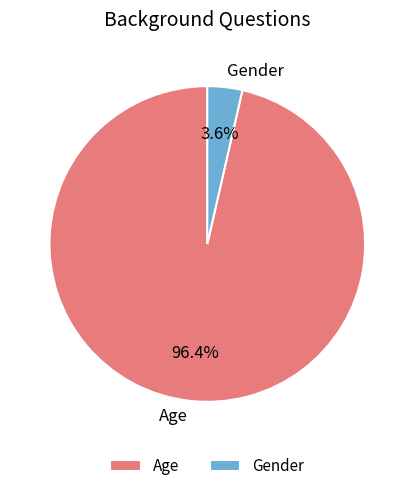

Rank the categories by value from highest to lowest.

Age, Gender